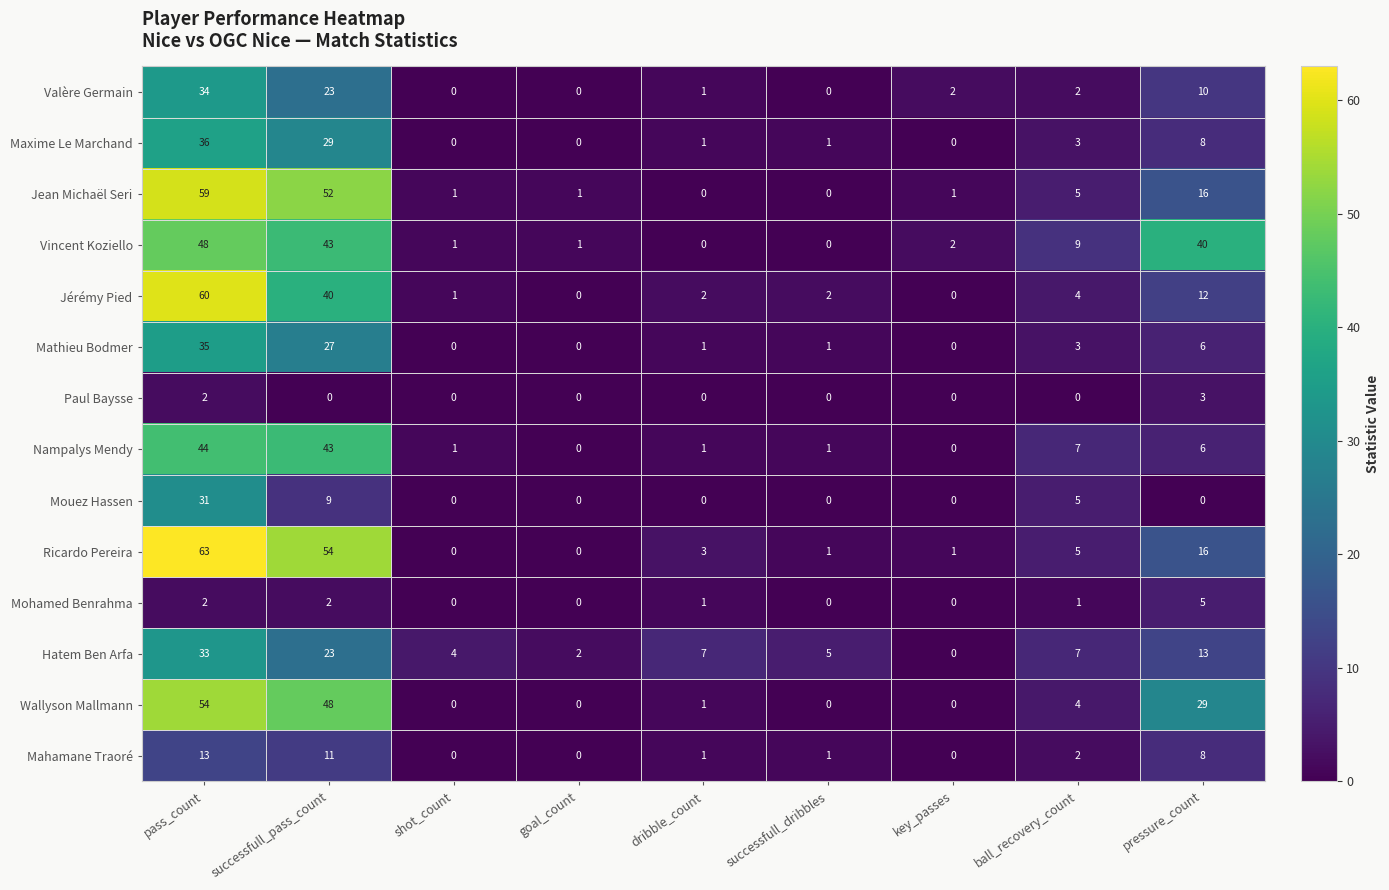

What is the difference between the Paul Baysse values at pressure_count and ball_recovery_count?

3